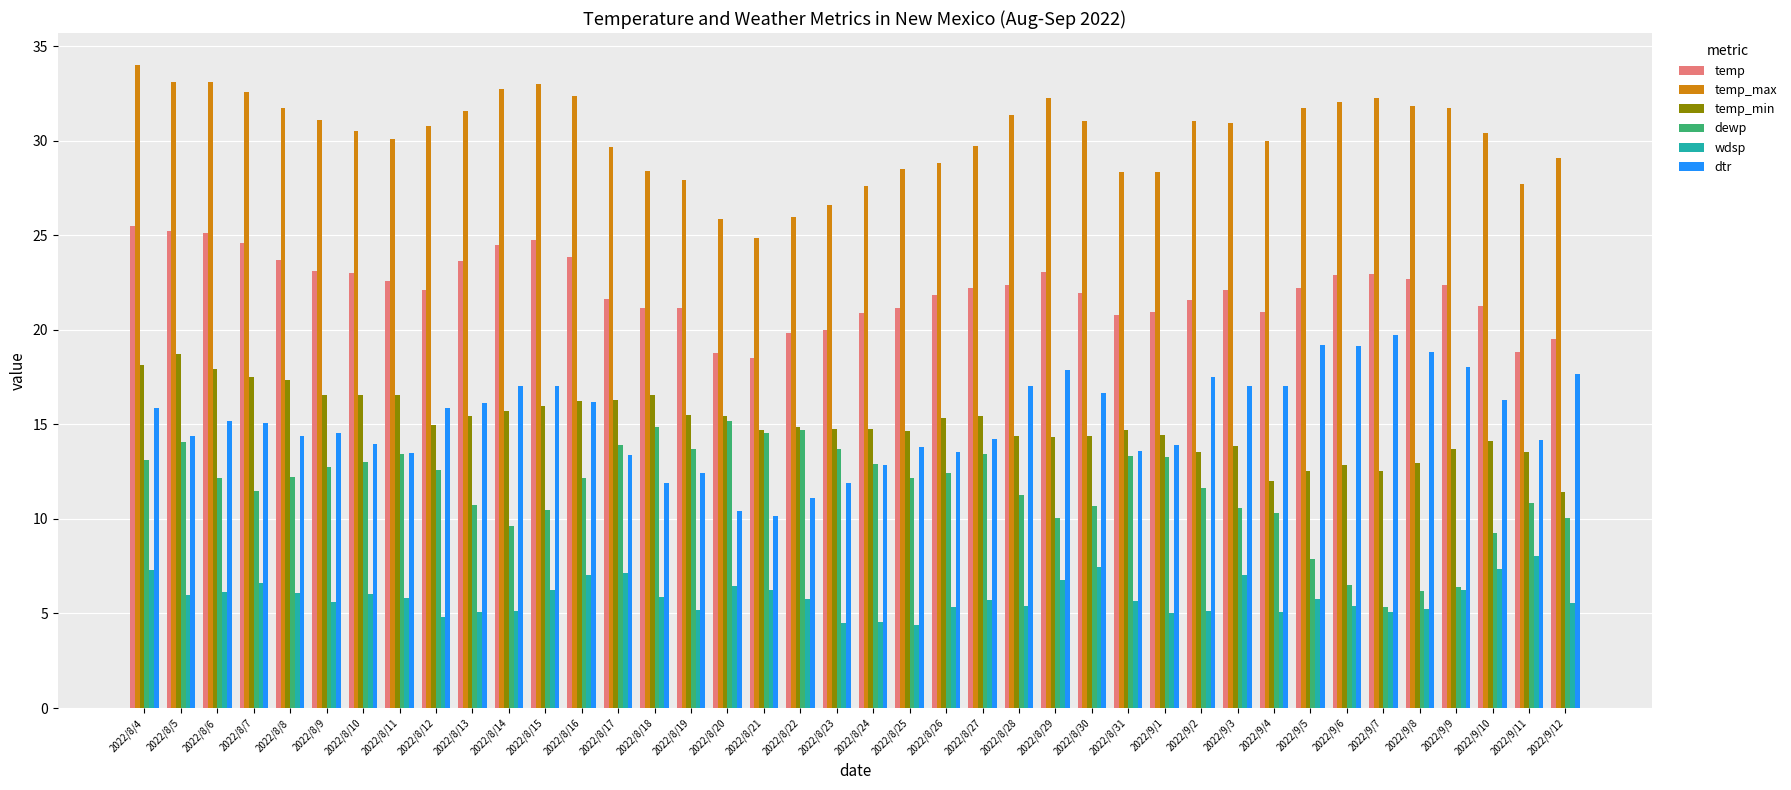

What is the value of the wdsp bar at the 32nd from the left?

5.1